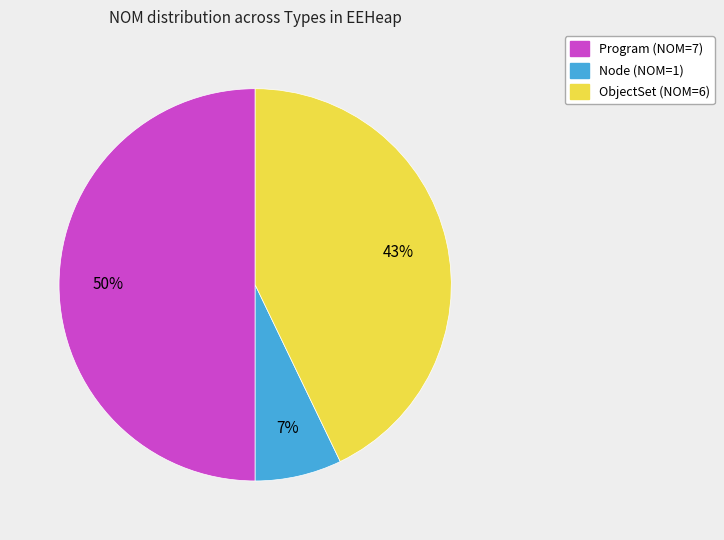

To the nearest percent, what is the difference between the largest and smallest slice percentages?

43%